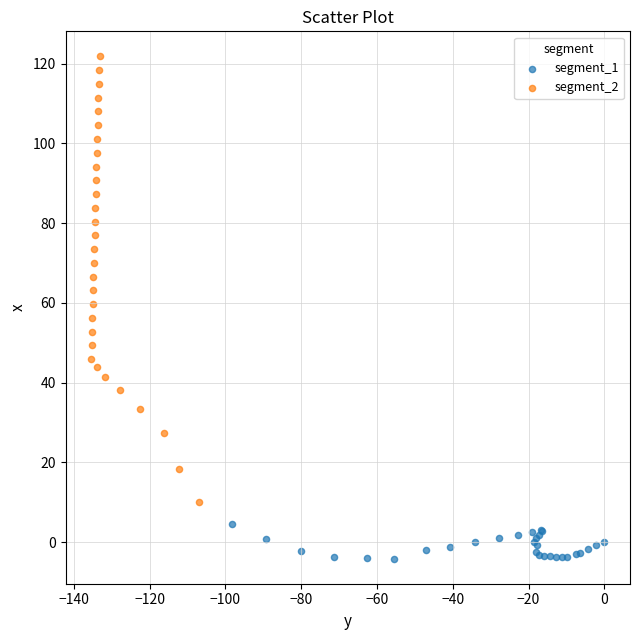

Which series has the widest spread of Y values?

segment_2